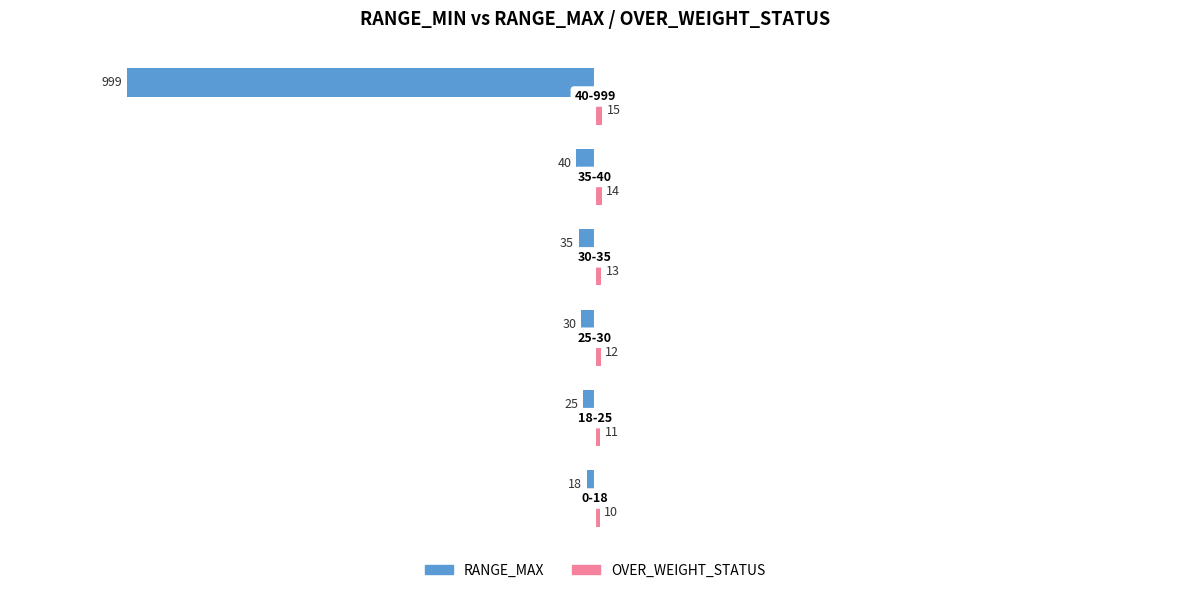

How many categories are shown in the chart?

6